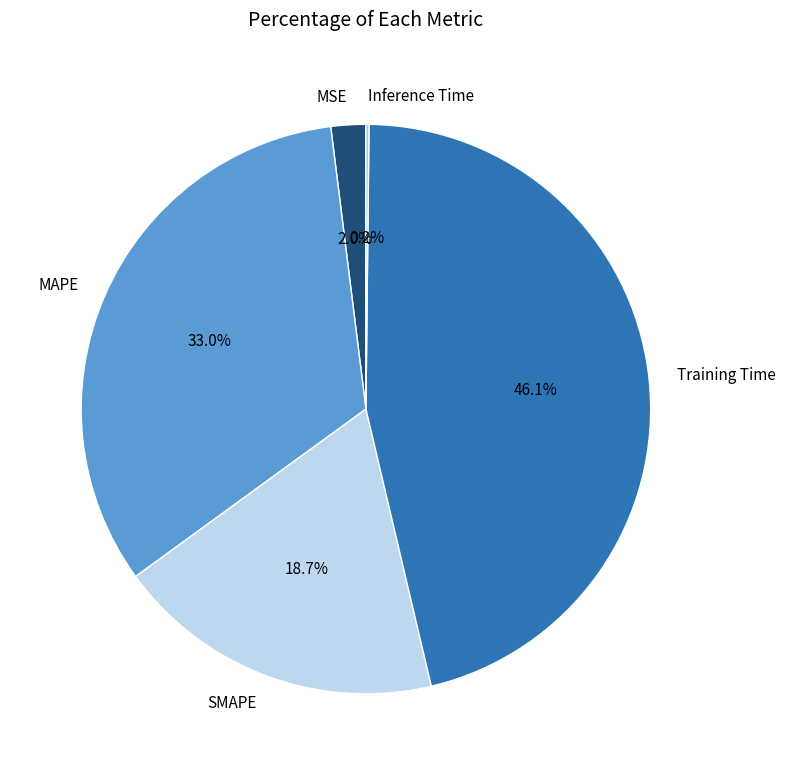

Which category has the biggest portion of the pie?

Training Time